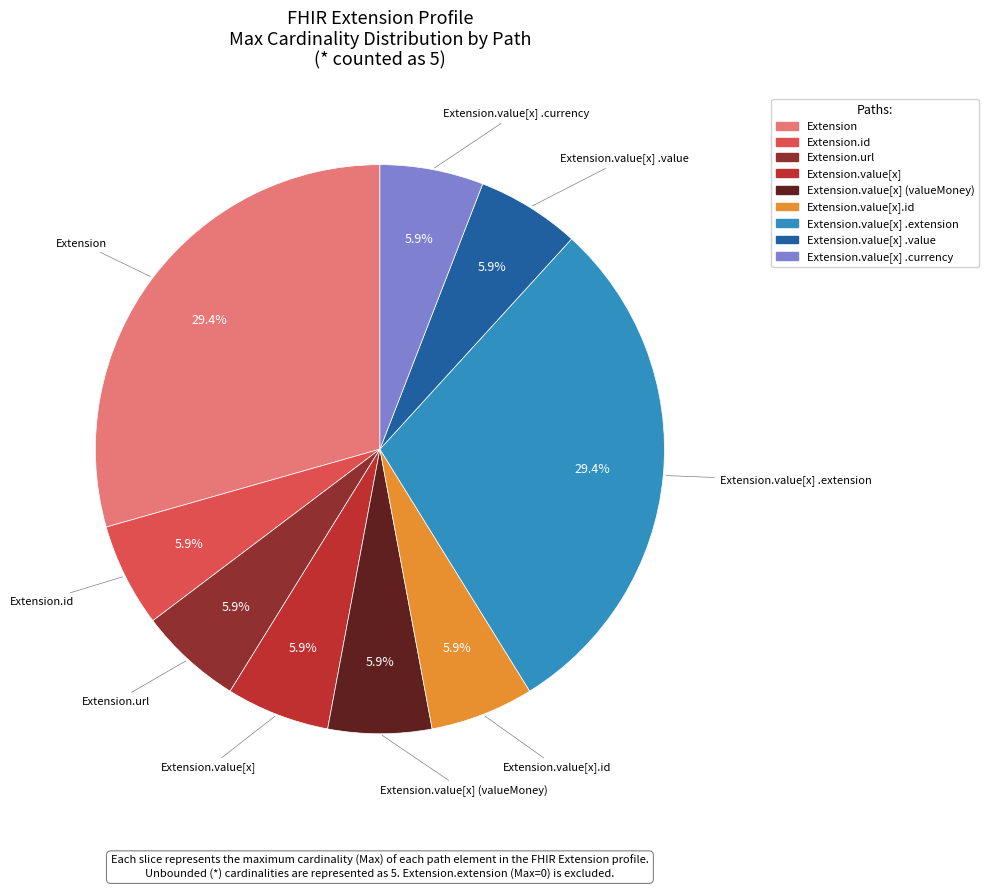

Is there a majority slice in this chart?

No